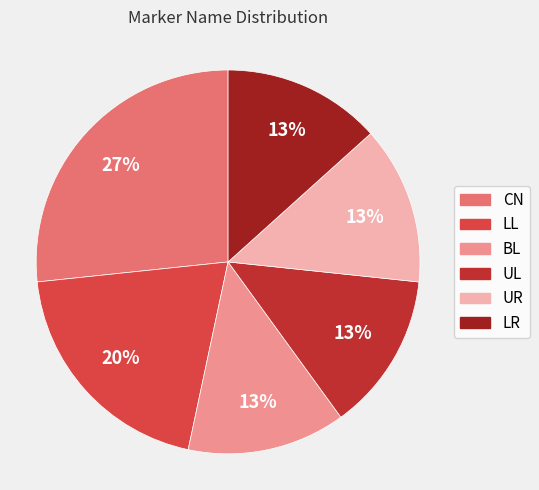

To the nearest percent, what is the combined percentage of LL and BL?

33%